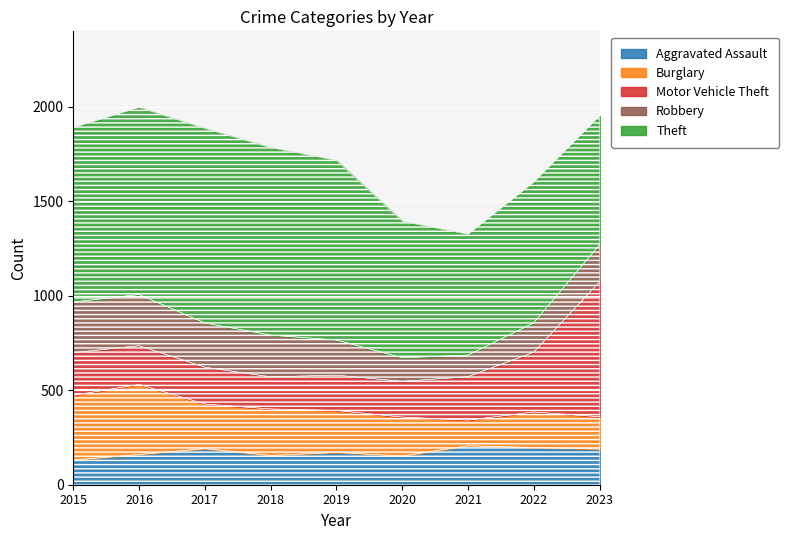

Rank the series at 2023 from highest to lowest value.

Motor Vehicle Theft, Theft, Robbery, Aggravated Assault, Burglary